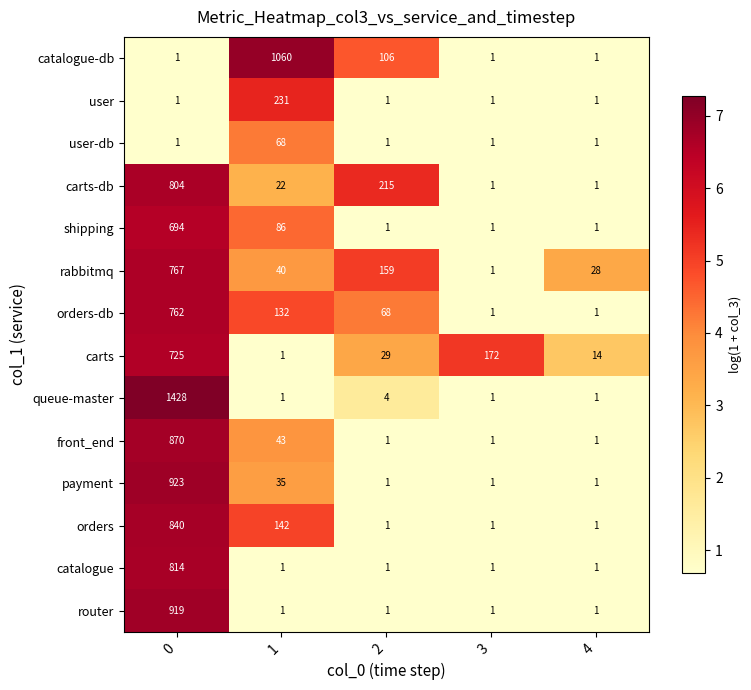

True or false: orders-db has a value of 132 at 1.

True